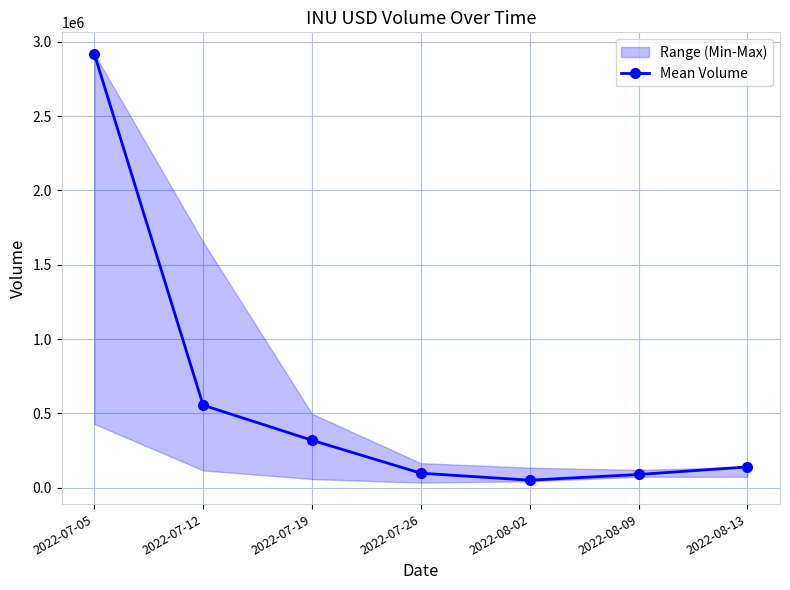

The value at 2022-07-19 is 103273. True or false?

False